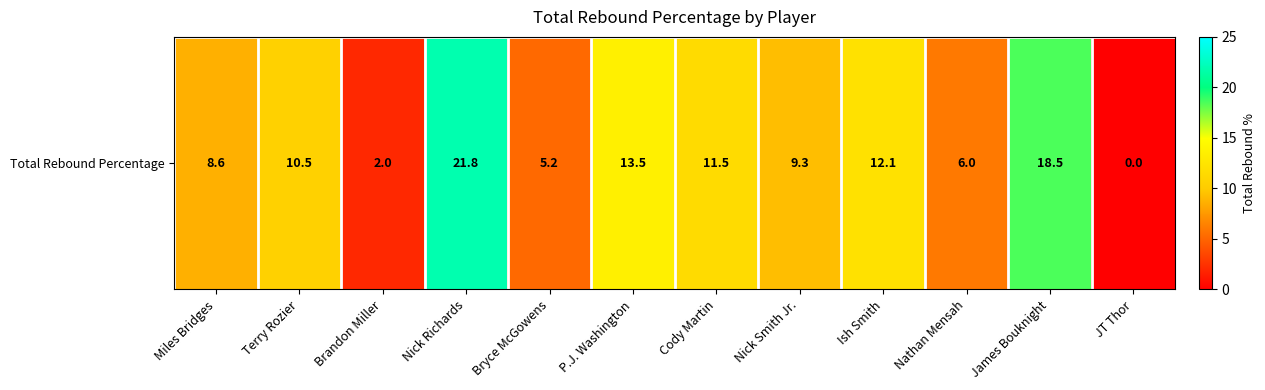

Is it true that the value at P.J. Washington is 13.5?

True